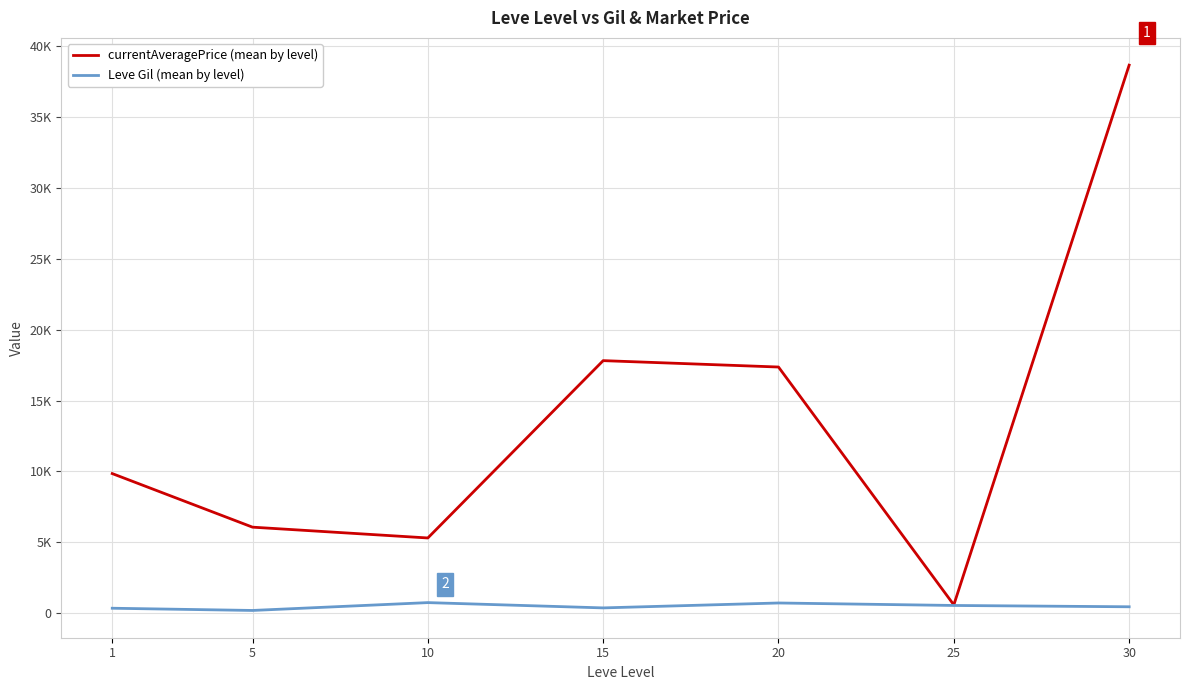

What is the difference between the highest and lowest values at 25?

42.0